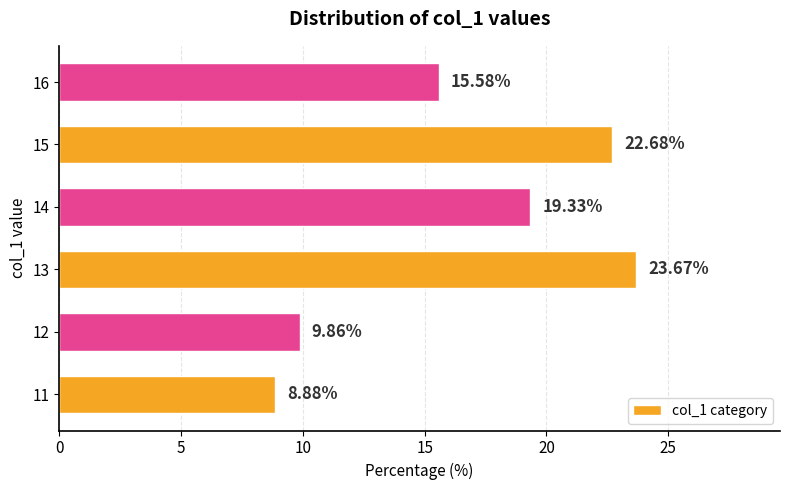

List the labels in order of value, largest first.

13, 15, 14, 16, 12, 11